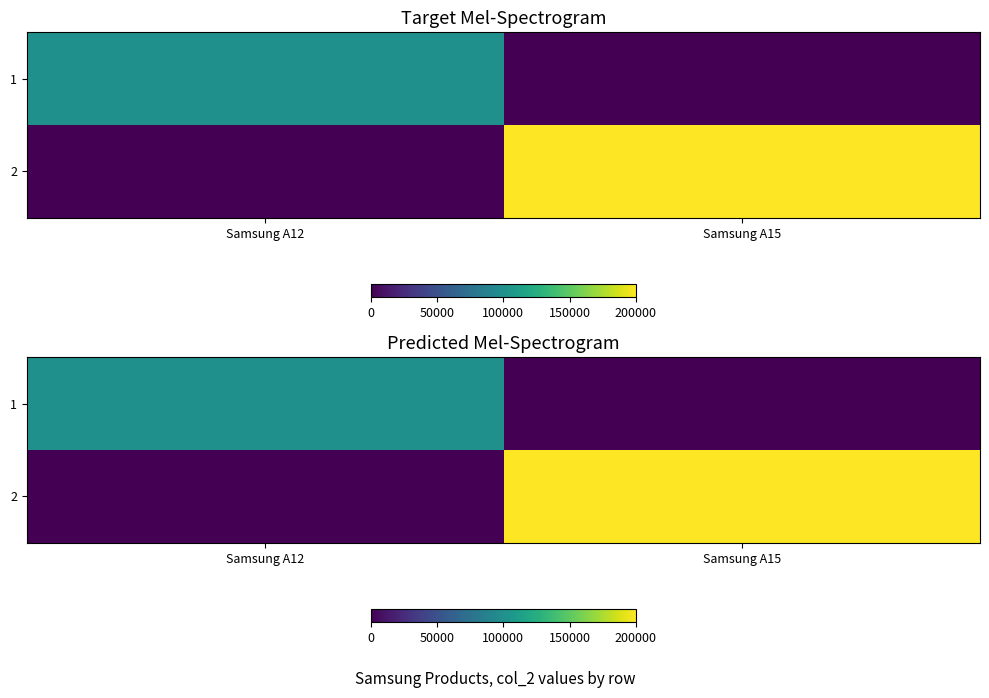

The value of 1 at Samsung A15 is -33808. True or false?

False